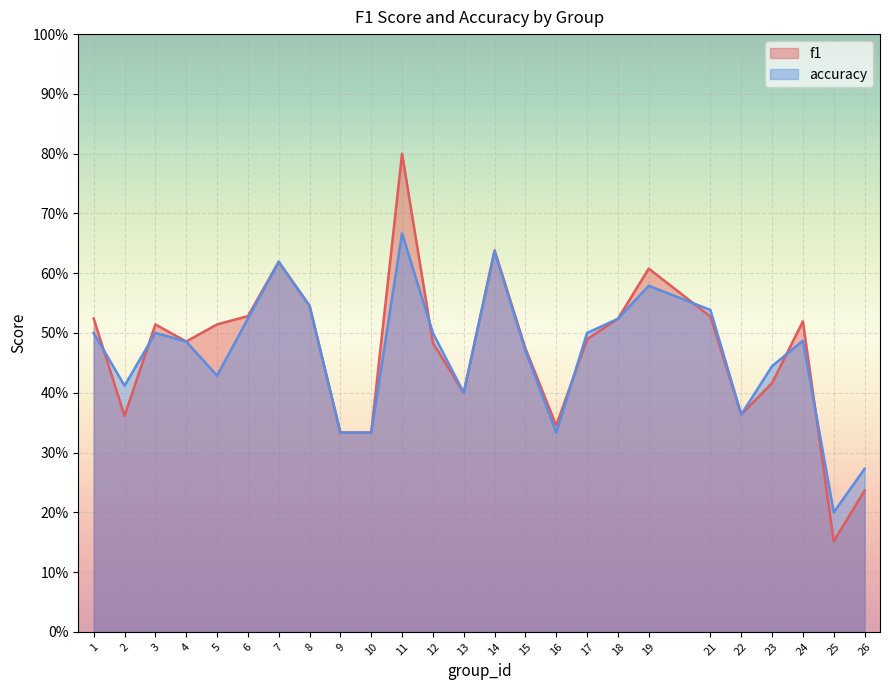

True or false: f1 and accuracy cross at least once.

True